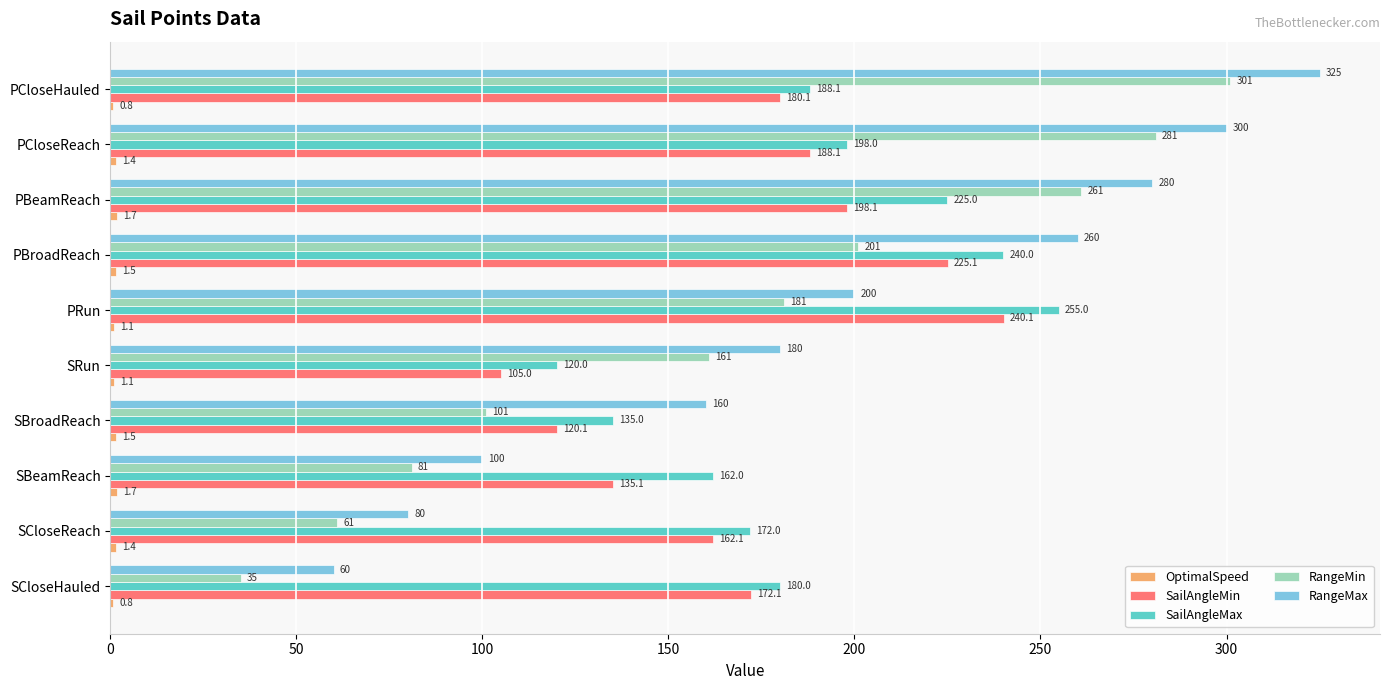

At which label is SailAngleMax closest to 187?

PCloseHauled